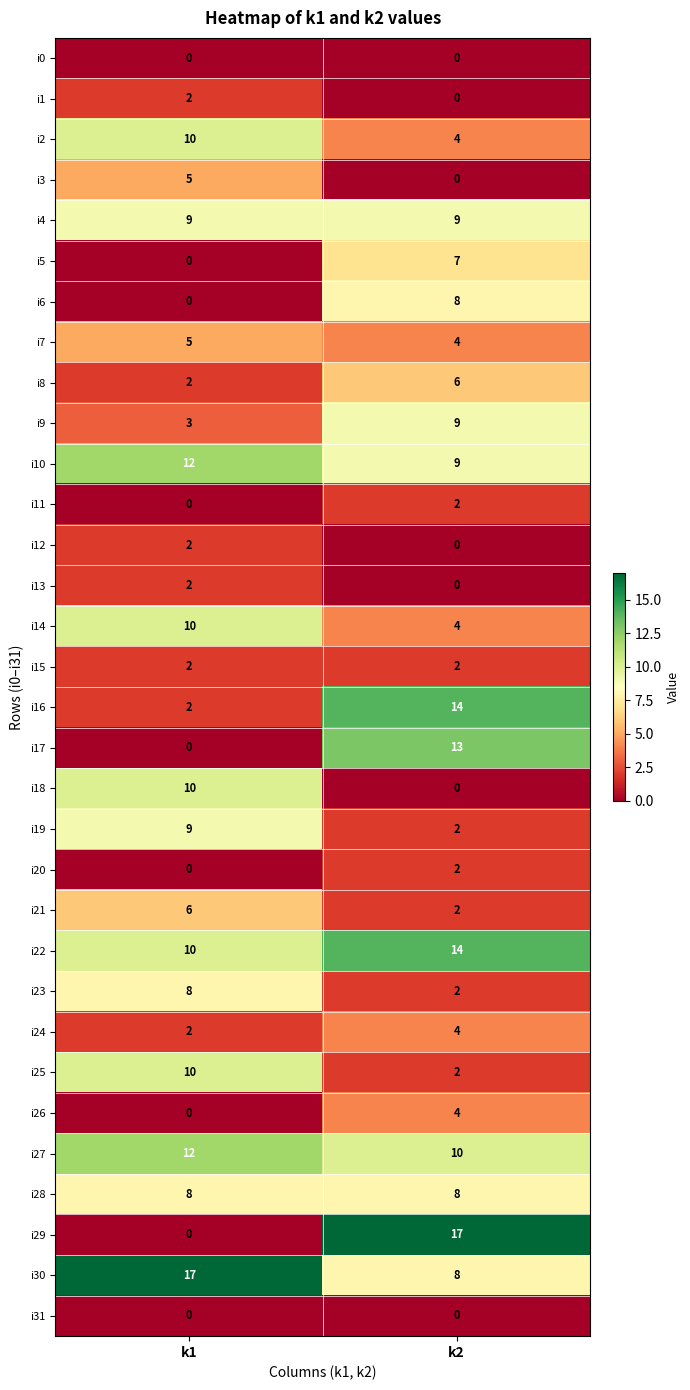

Between k1 and k2, which series saw the biggest shift?

i29